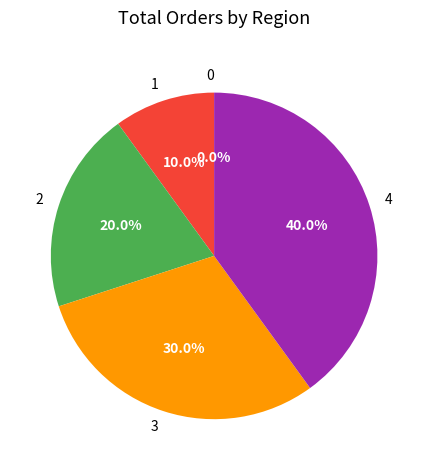

How many slices are in this pie chart?

5